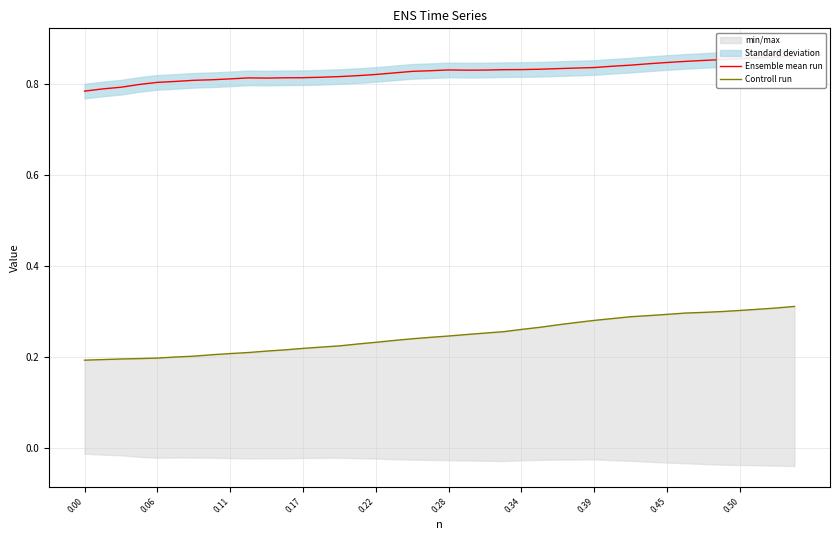

Reading left to right, transcribe all the data shown in this chart.

Ensemble mean run: 0.8	0.8	0.8	0.8	0.8	0.8	0.8	0.8	0.8	0.8	0.8	0.8	0.8	0.8	0.8	0.8	0.8	0.8	0.8	0.8	0.8	0.8	0.8	0.8	0.8	0.8	0.8	0.8	0.8	0.8	0.8	0.8	0.8	0.9	0.9	0.9	0.9	0.9	0.9	0.9
Controll run: 0.2	0.2	0.2	0.2	0.2	0.2	0.2	0.2	0.2	0.2	0.2	0.2	0.2	0.2	0.2	0.2	0.2	0.2	0.2	0.2	0.2	0.3	0.3	0.3	0.3	0.3	0.3	0.3	0.3	0.3	0.3	0.3	0.3	0.3	0.3	0.3	0.3	0.3	0.3	0.3